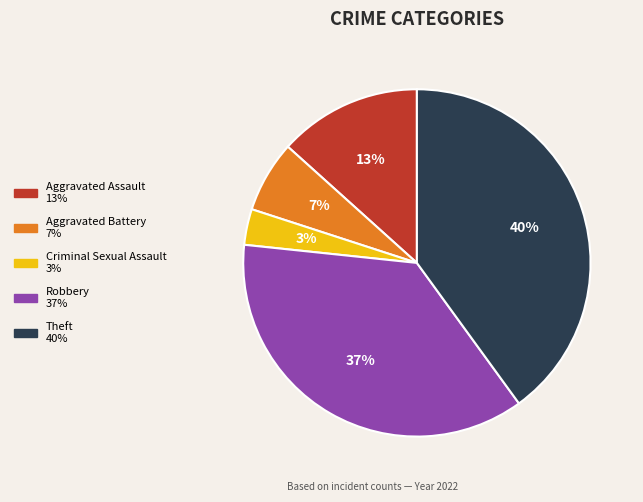

Approximately how many times larger is the value at Theft compared to Robbery?

1.1